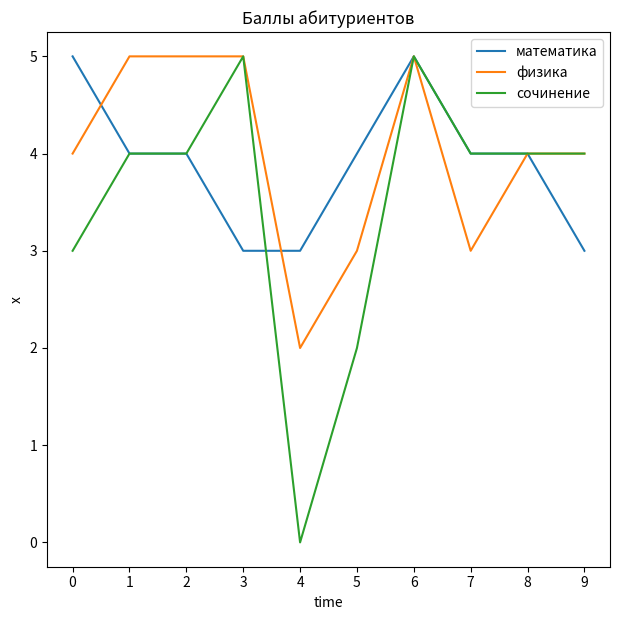

How many математика values are between 3 and 4?

8